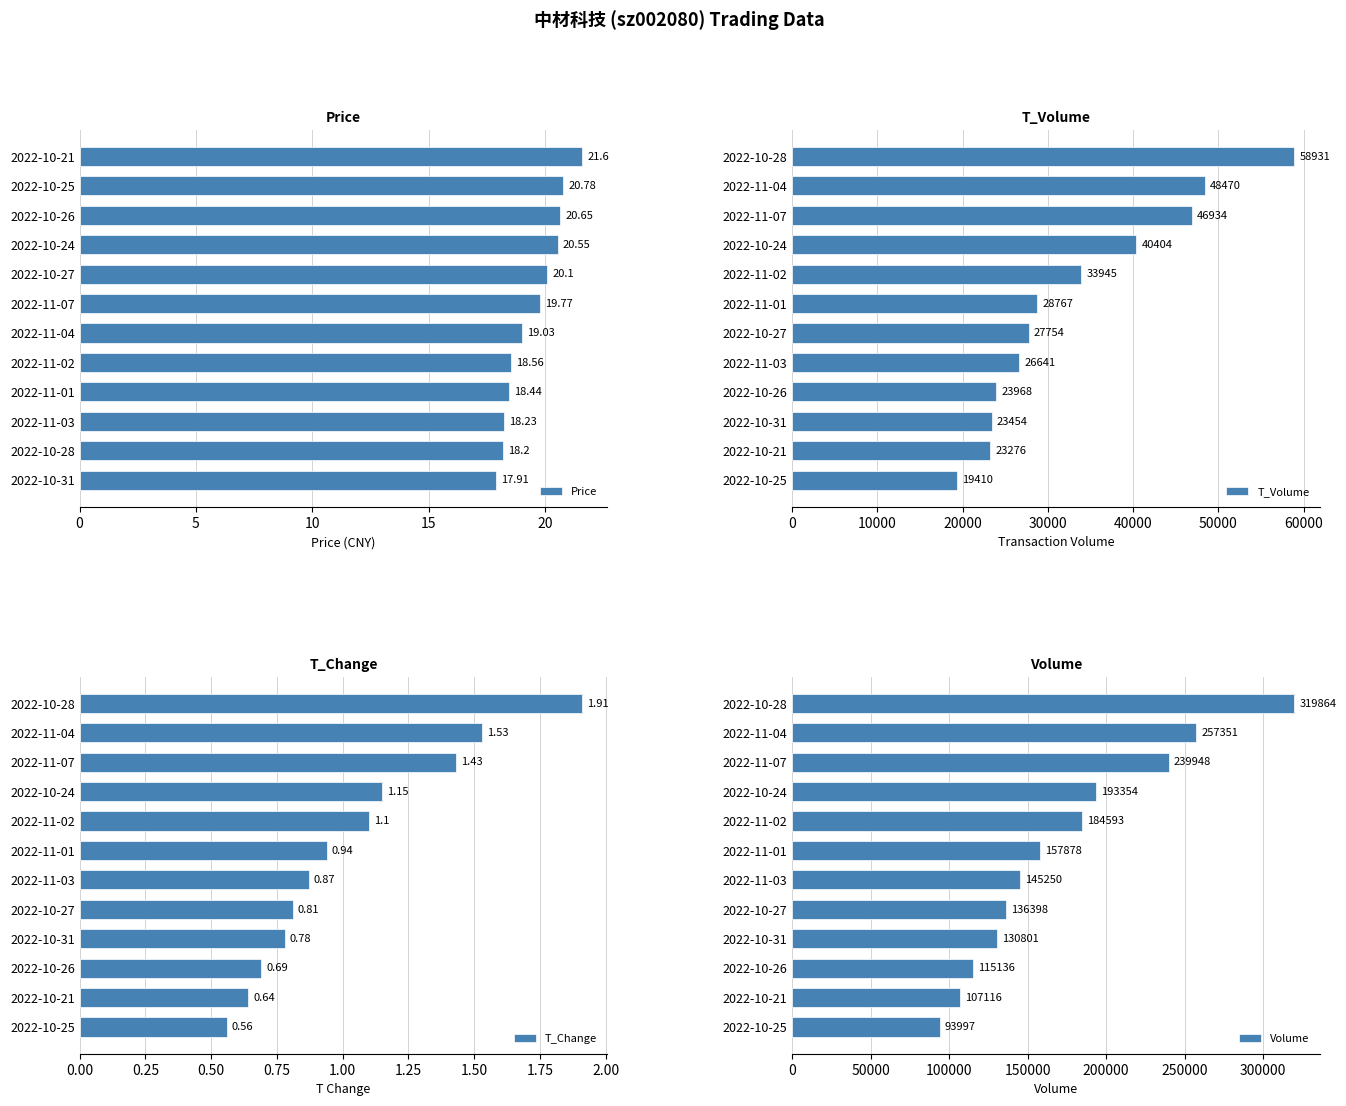

What is the difference between the maximum and minimum values in the Price series?

3.7